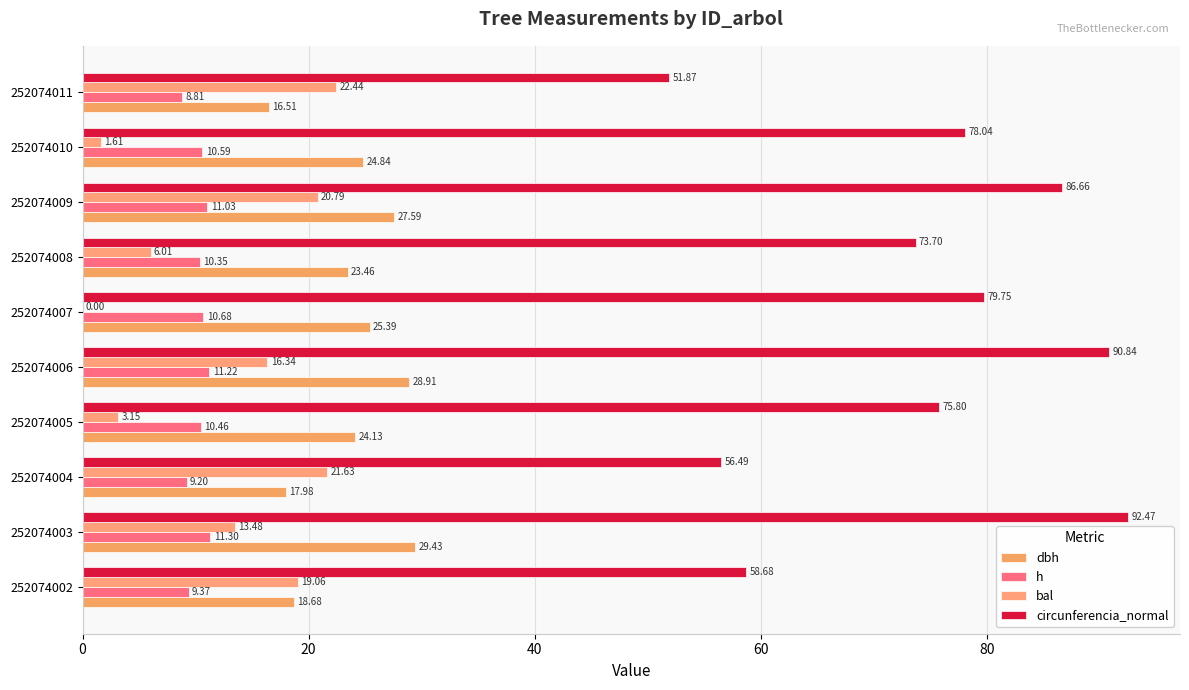

What position from the right is 8?

2